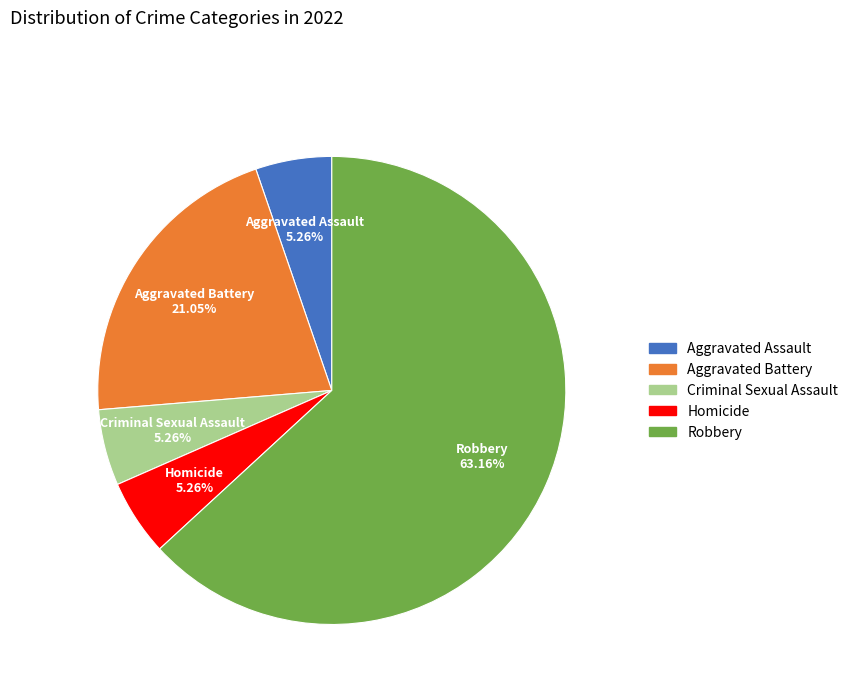

To the nearest percent, what is the average slice percentage?

20%